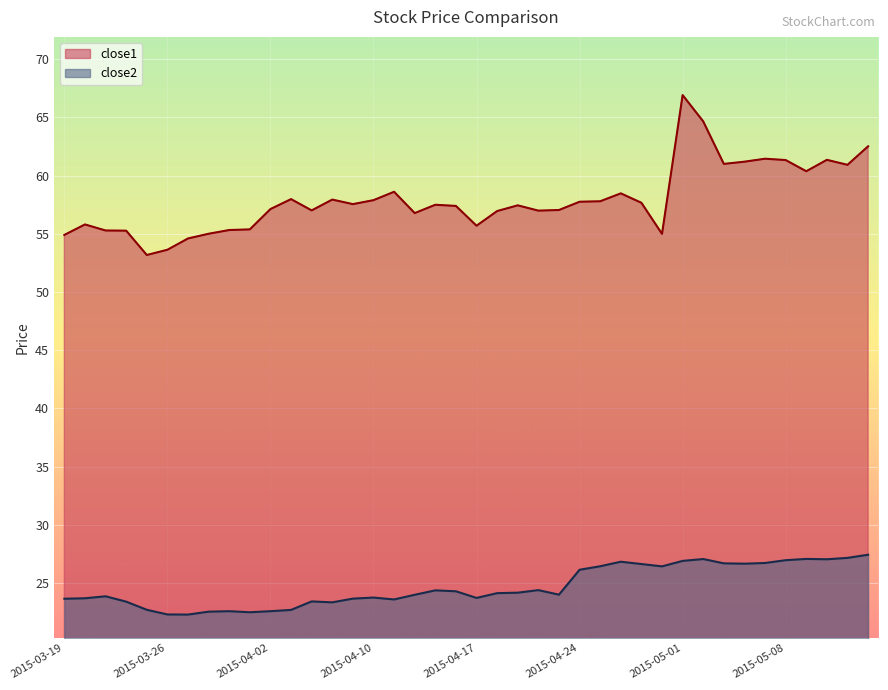

Which category has the highest value in the close2 series?

2015-05-14